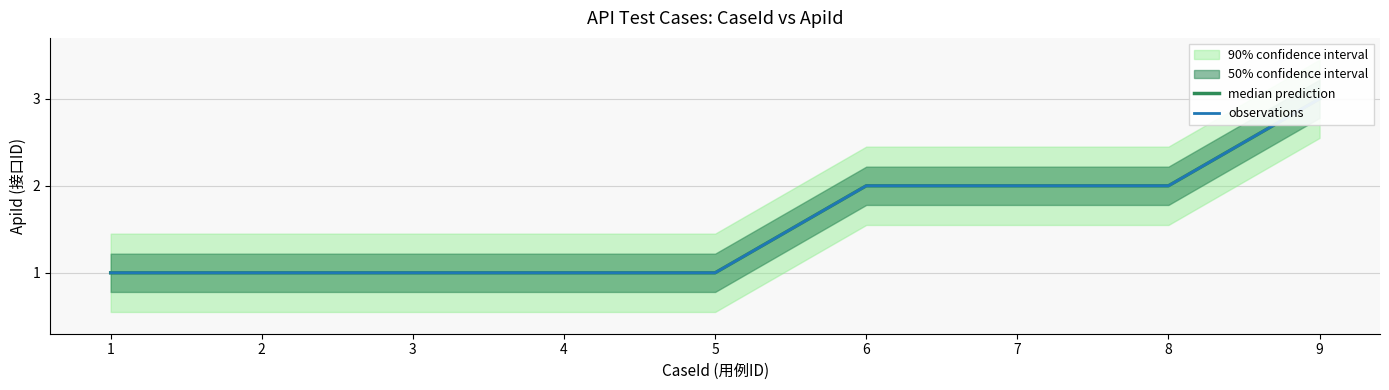

Which label corresponds to the largest value in the chart?

9